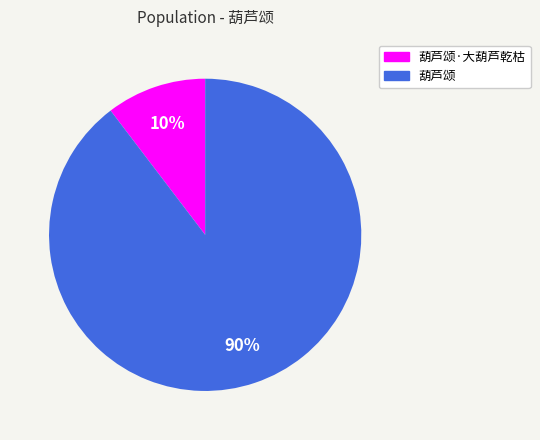

Which has a higher value, 葫芦颂·大葫芦乾枯 or 葫芦颂?

葫芦颂